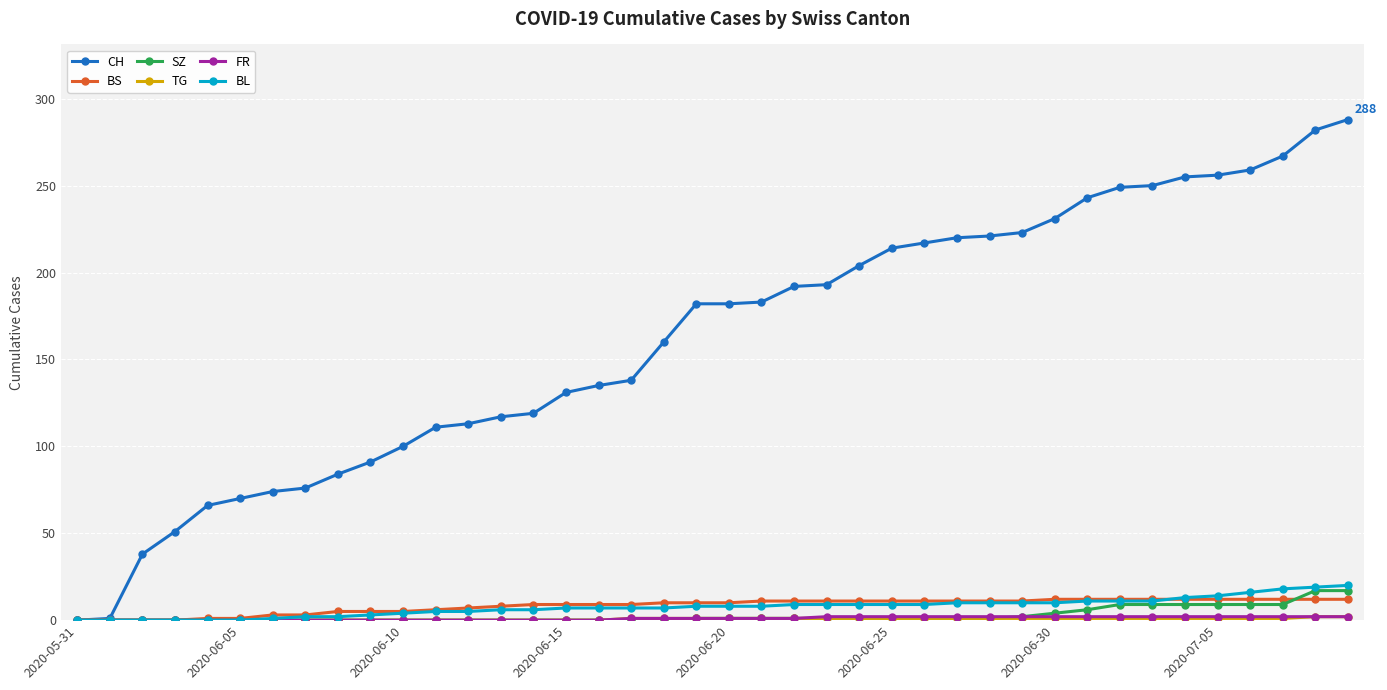

What is the maximum value shown in the chart?

288